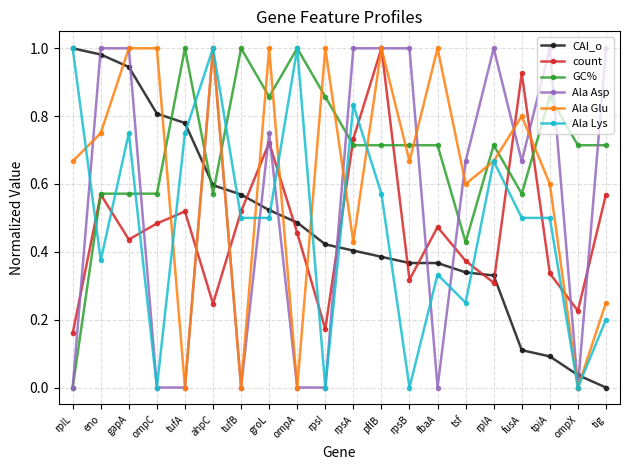

What are all the series names shown in the legend?

CAI_o, count, GC%, Ala Asp, Ala Glu, Ala Lys